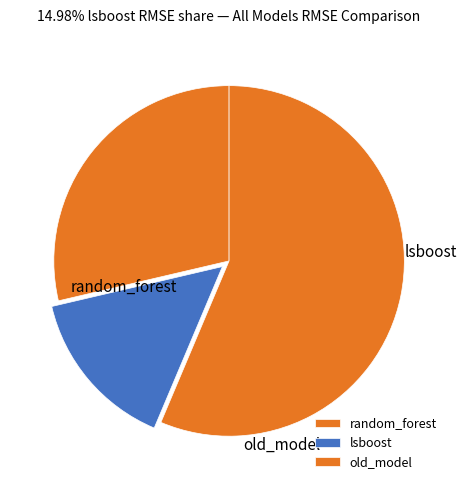

Is it true that old_model is 56% of the pie?

True